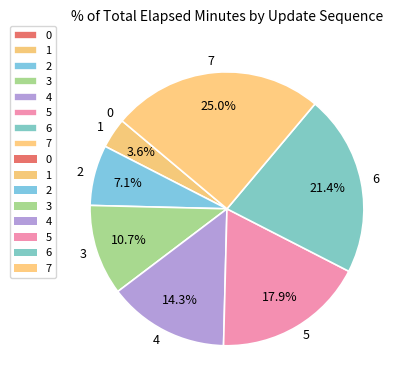

Which has a higher value, 3 or 7?

7